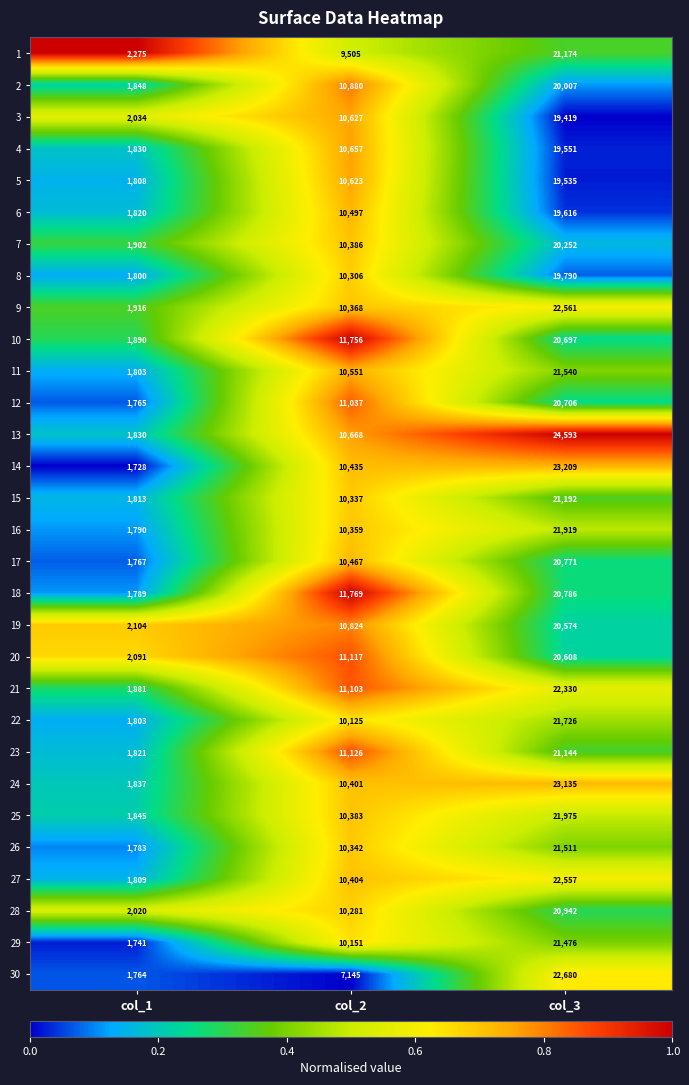

At col_3, list the series in order from largest to smallest.

13, 14, 24, 30, 9, 27, 21, 25, 16, 22, 11, 26, 29, 15, 1, 23, 28, 18, 17, 12, 10, 20, 19, 7, 2, 8, 6, 4, 5, 3